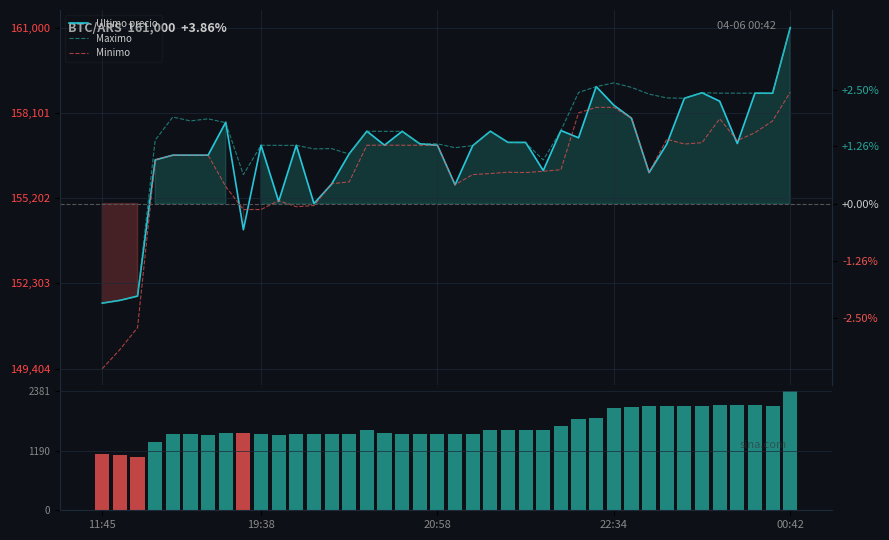

At which category is the sum across all series the highest?

00:42